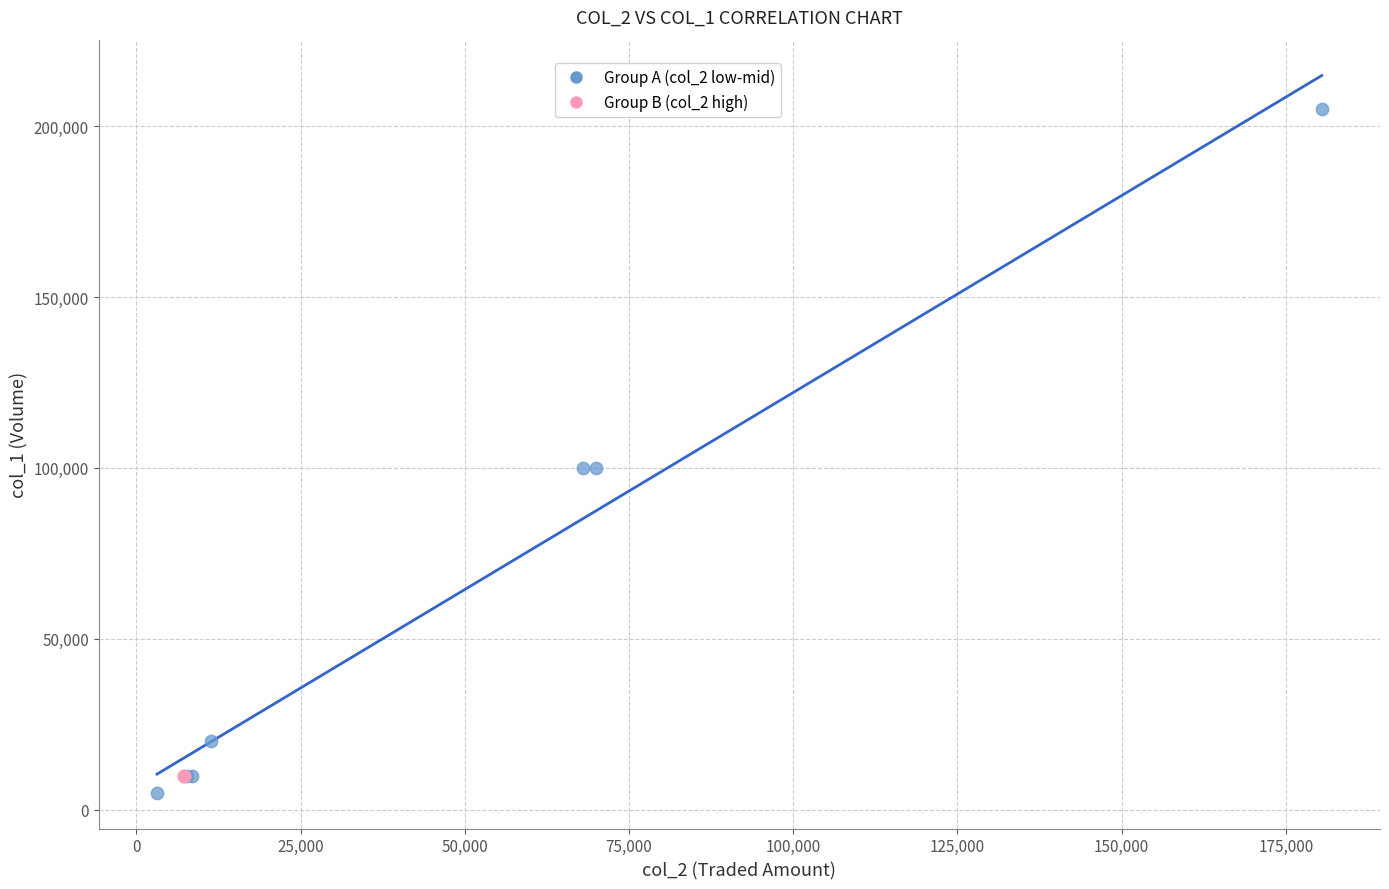

Which series reaches the maximum Y coordinate?

Group A (col_2 low-mid)